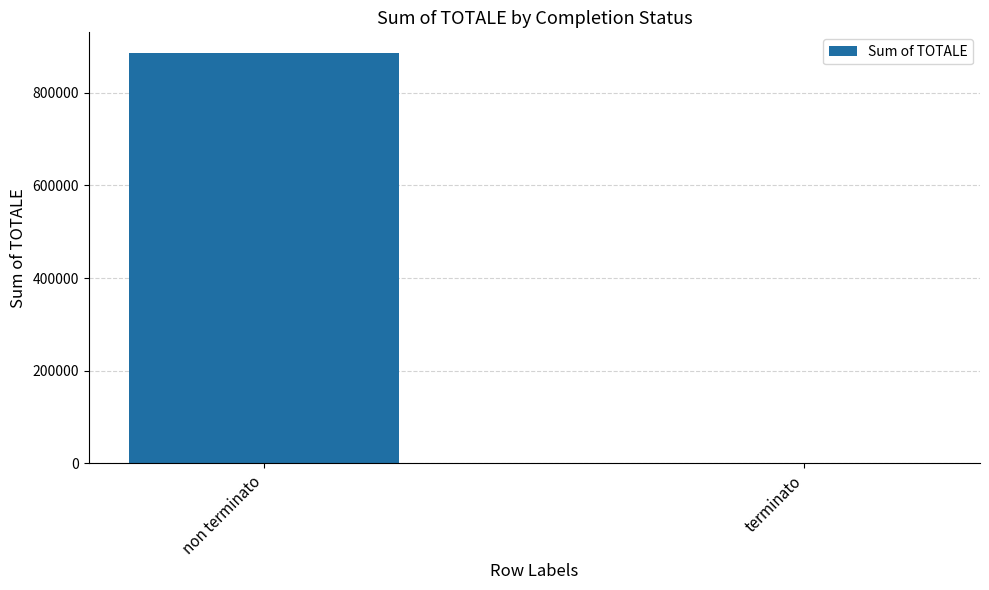

What is the change in value from non terminato to terminato?

-885944